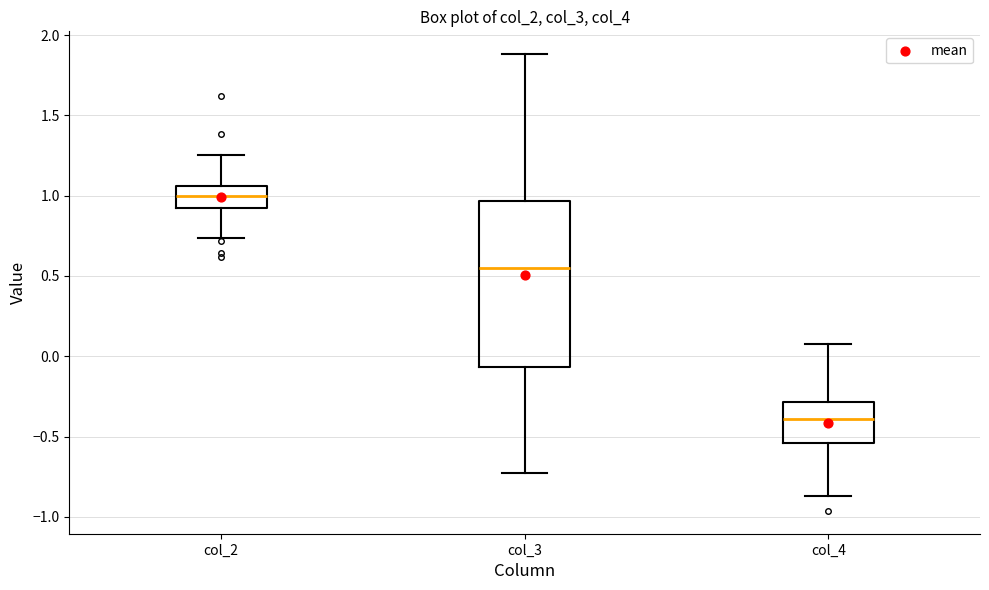

Reading left to right, read every box against the y-axis: the position of its median line, the range the box covers, and the ends of its whiskers. The values are not printed on the chart, so give them approximately, as read against the axis.

col_2: median 1.00, box 0.90 to 1.05, whiskers 0.75 to 1.25
col_3: median 0.55, box -0.05 to 0.95, whiskers -0.75 to 1.90
col_4: median -0.40, box -0.55 to -0.30, whiskers -0.85 to 0.10